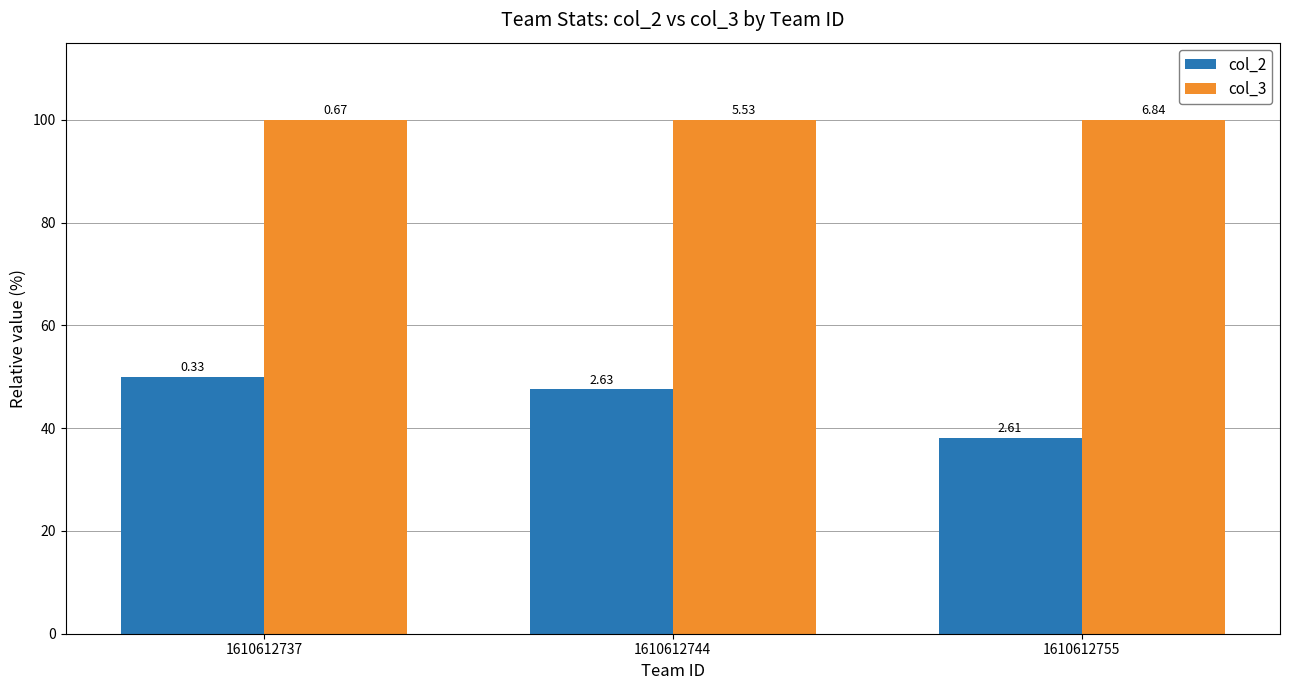

Where does the col_2 series first go above 47?

1610612737